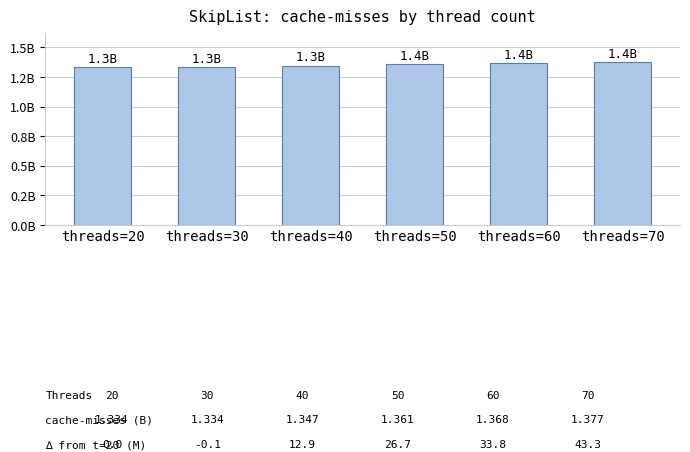

What is the ratio of the value at threads=50 to the value at threads=40?

1.0